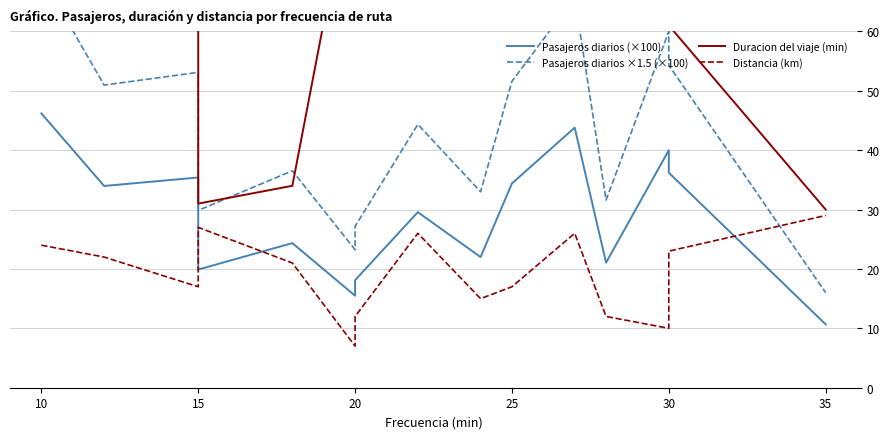

At which label does Duracion del viaje (min) reach its peak?

20